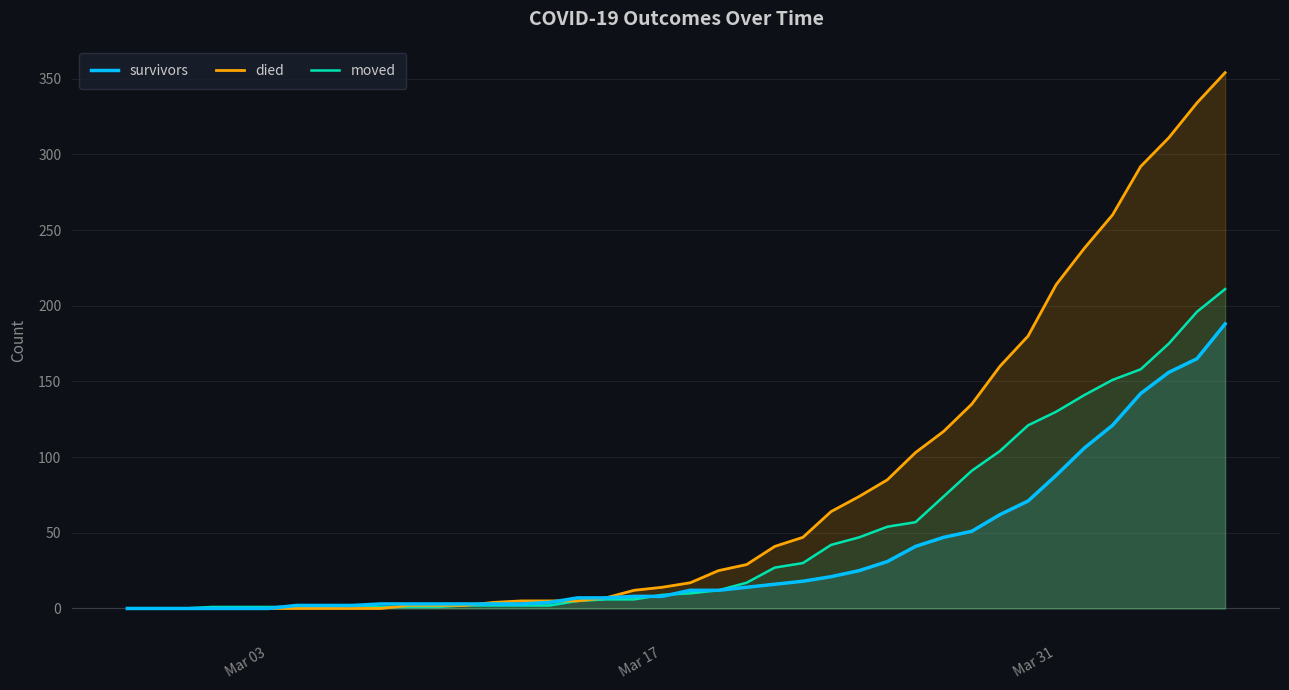

Which series has the largest total across all categories?

died